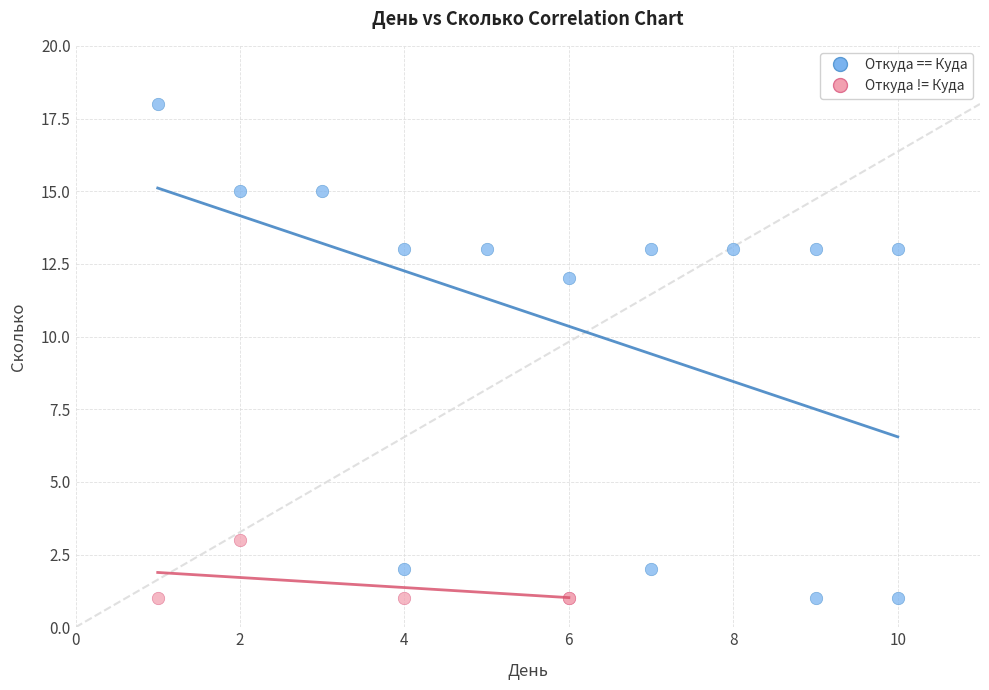

Which series has the widest spread of Y values?

Откуда == Куда